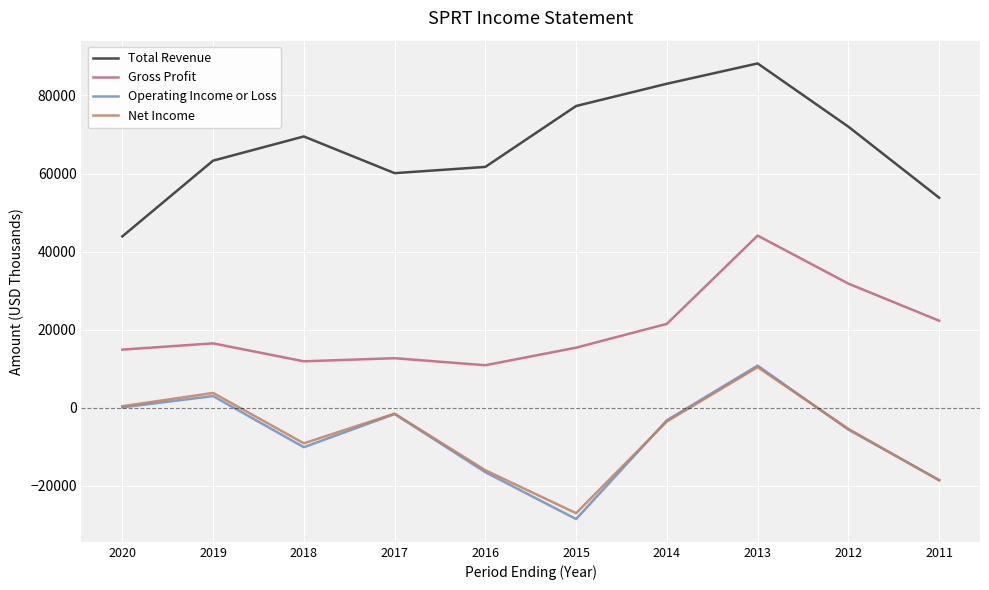

True or false: Operating Income or Loss and Gross Profit cross at least once.

False